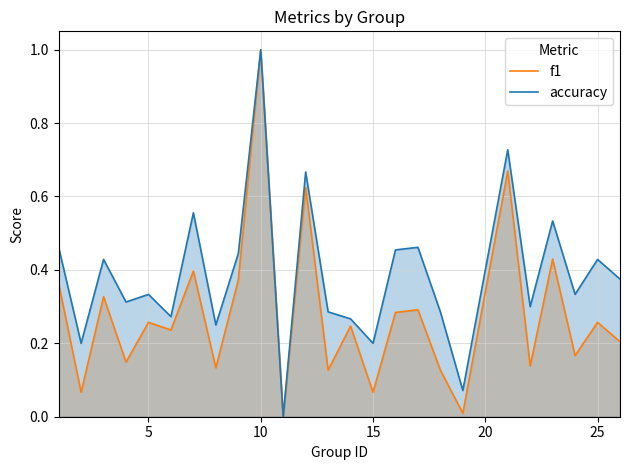

True or false: accuracy and f1 cross at least once.

False